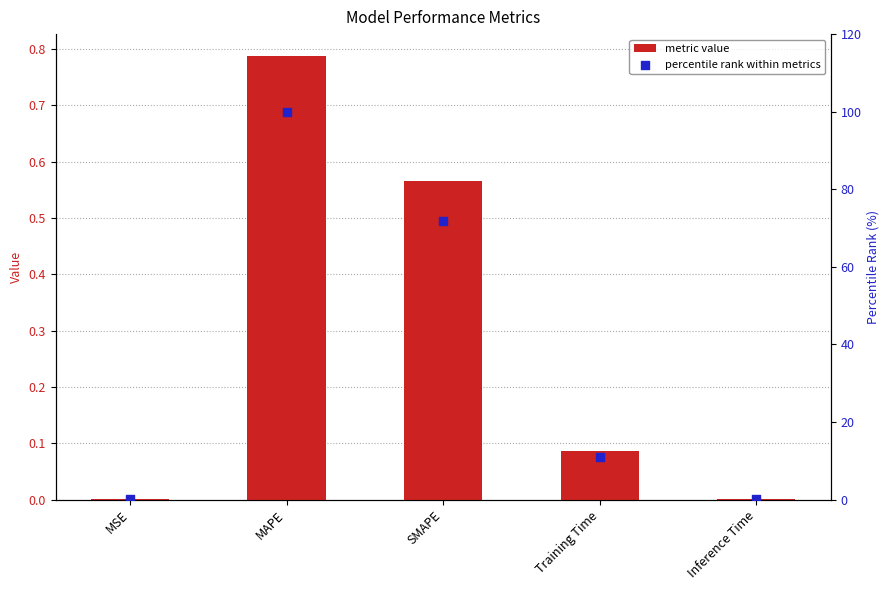

Which series has the largest Y range (max minus min)?

percentile rank